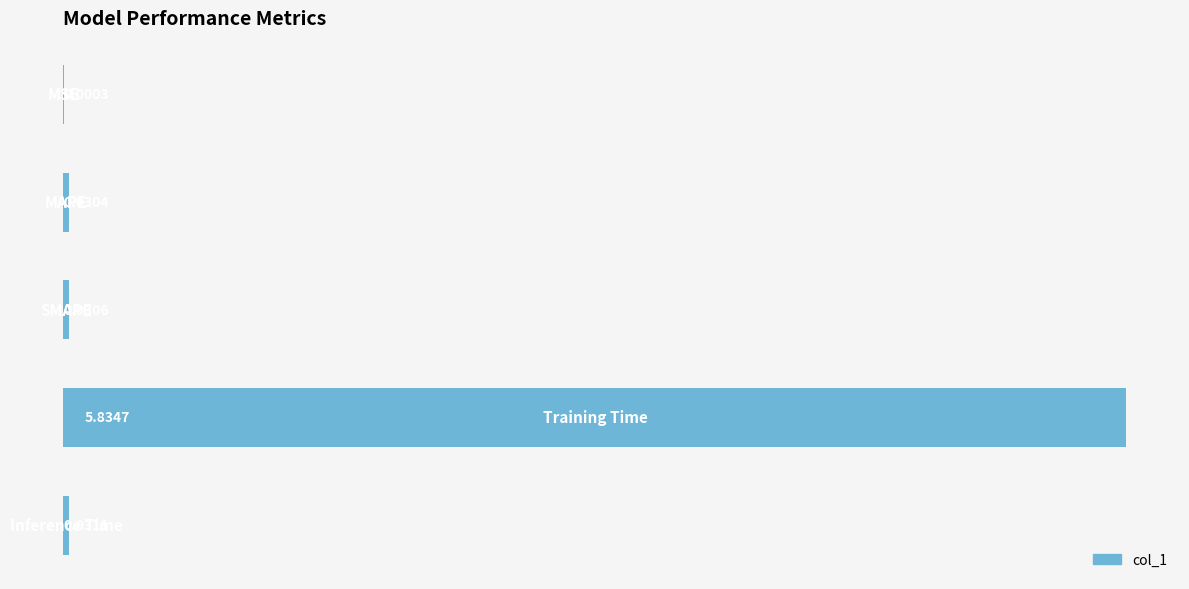

What is the sum of all values?

5.9